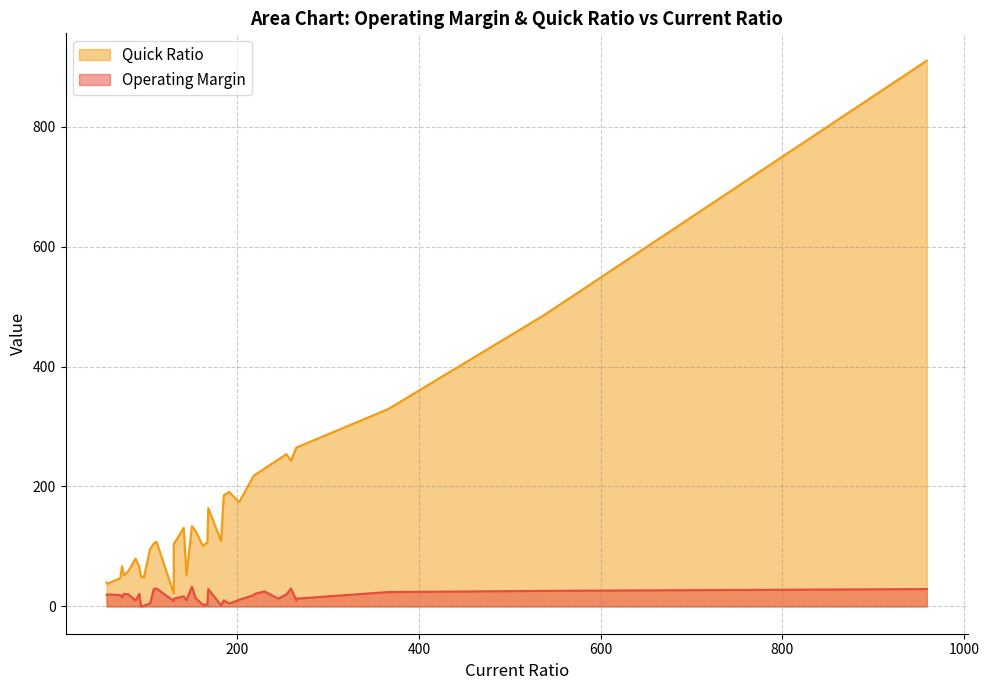

List the series in order of their peak value, highest first.

Quick Ratio, Operating Margin